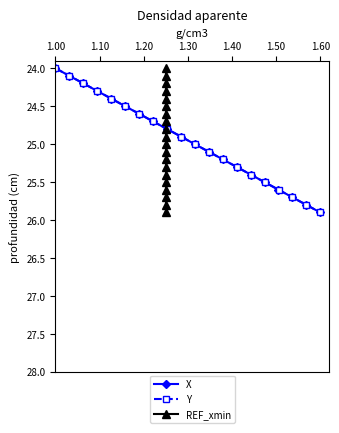

True or false: X has more than 2 interior local peaks.

False